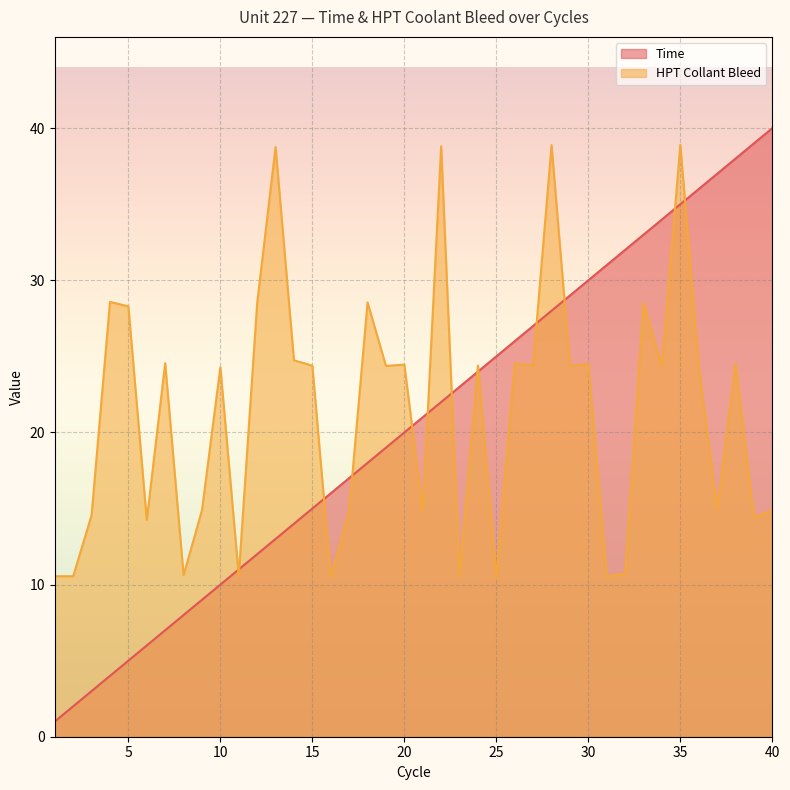

What is the difference between the second highest and minimum values in the HPT Collant Bleed series?

28.5